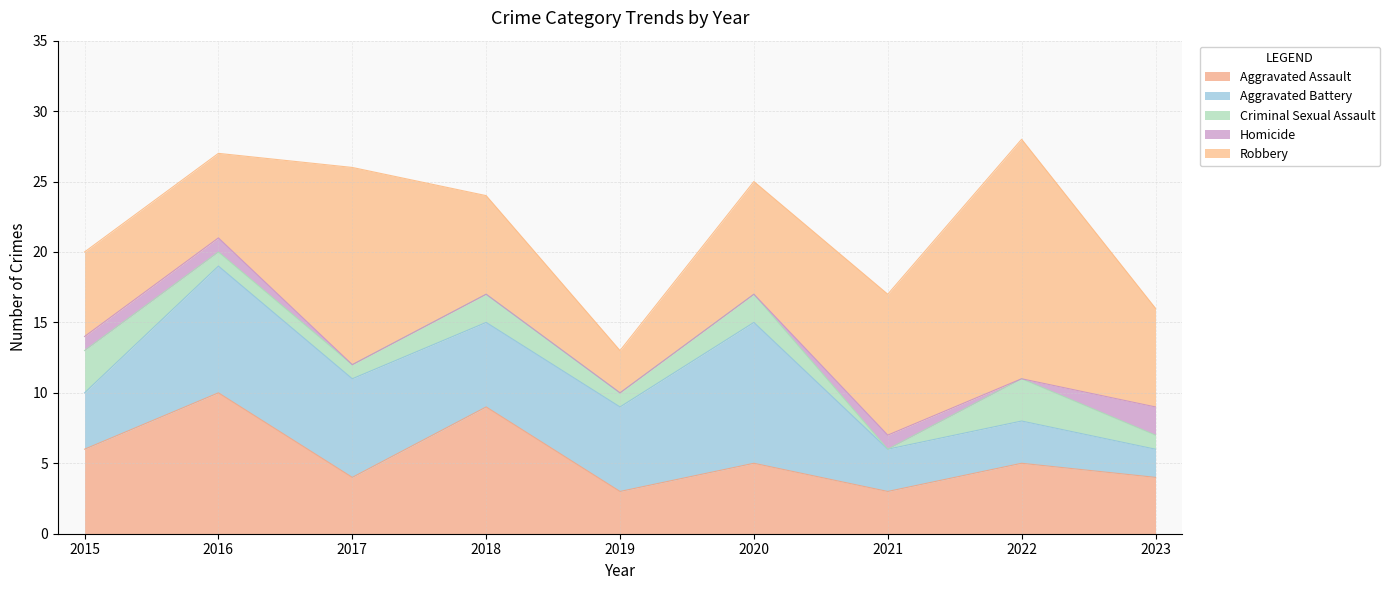

What is the maximum value for Robbery?

17